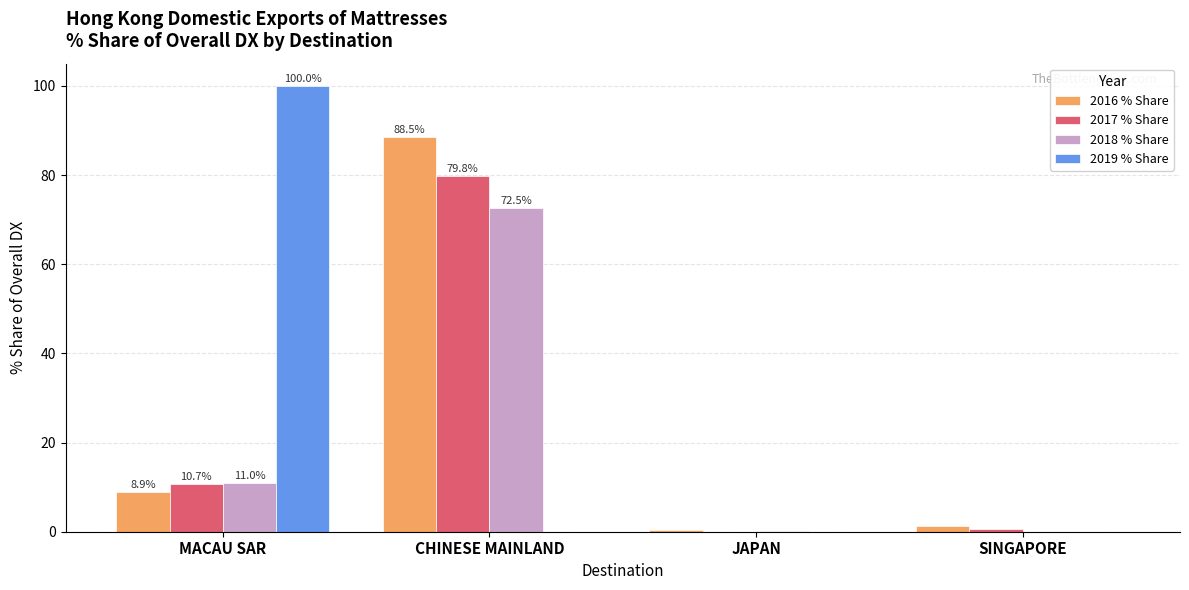

The 2019 % Share series shows 33.2 at MACAU SAR. True or false?

False